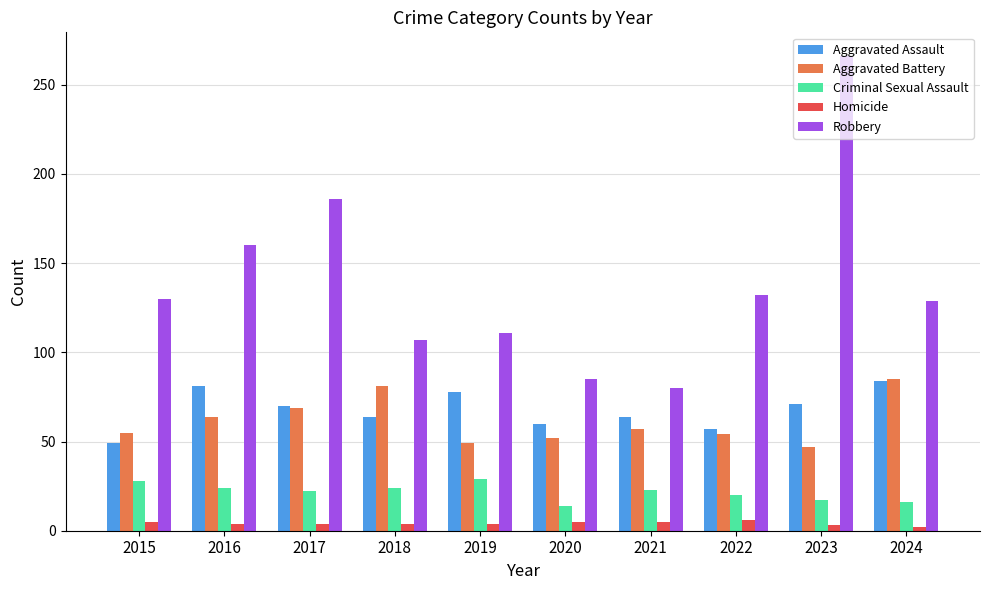

What is the total value across all series at 2021?

229